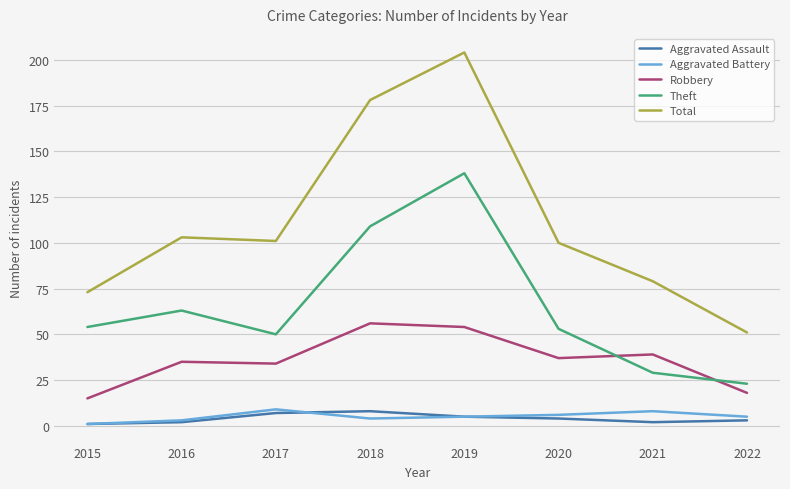

Which series has the largest total across all categories?

Total